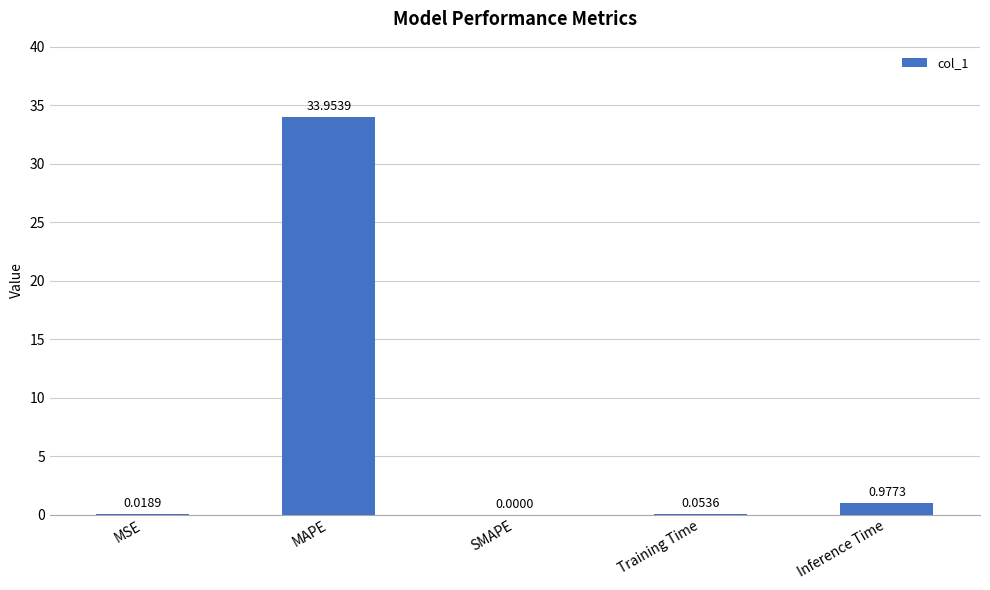

What is the change in value from Training Time to Inference Time?

+0.9